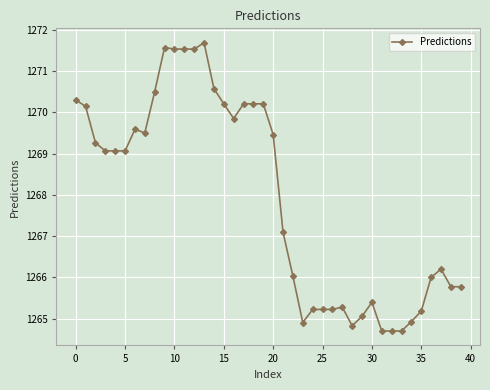

Reading left to right, what are all the values shown in this chart?

1270.3	1270.1	1269.3	1269.1	1269.1	1269.1	1269.6	1269.5	1270.5	1271.6	1271.5	1271.5	1271.5	1271.7	1270.6	1270.2	1269.8	1270.2	1270.2	1270.2	1269.5	1267.1	1266.0	1264.9	1265.2	1265.2	1265.2	1265.3	1264.8	1265.1	1265.4	1264.7	1264.7	1264.7	1264.9	1265.2	1266.0	1266.2	1265.8	1265.8